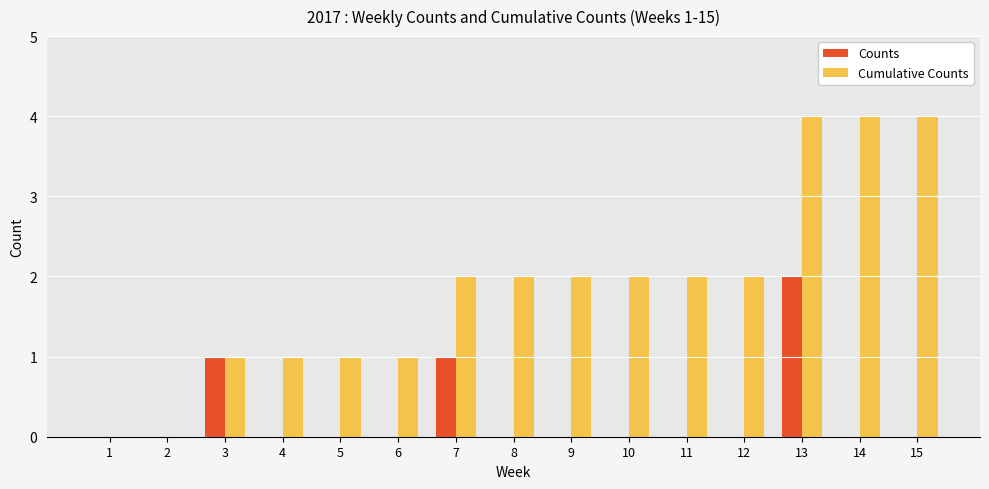

The value of Counts at 2 is 0. True or false?

True